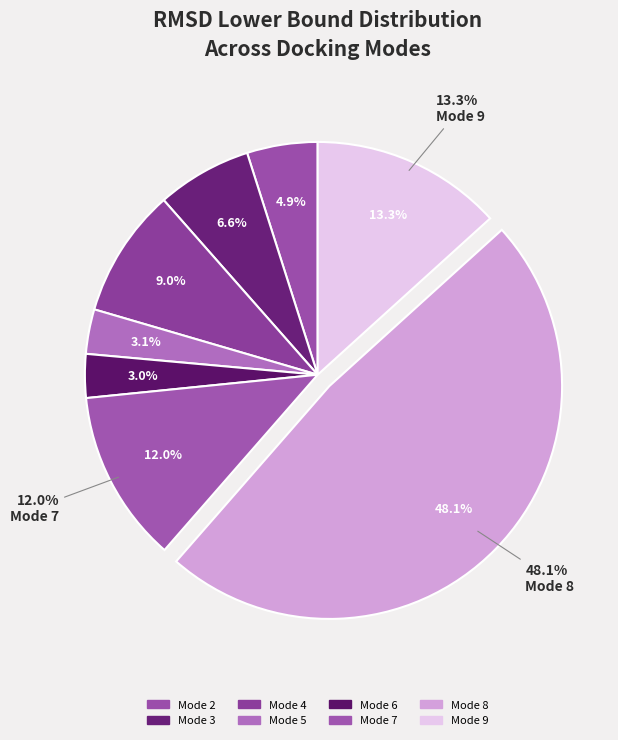

To the nearest percent, what percentage of the pie is Mode 9?

13%